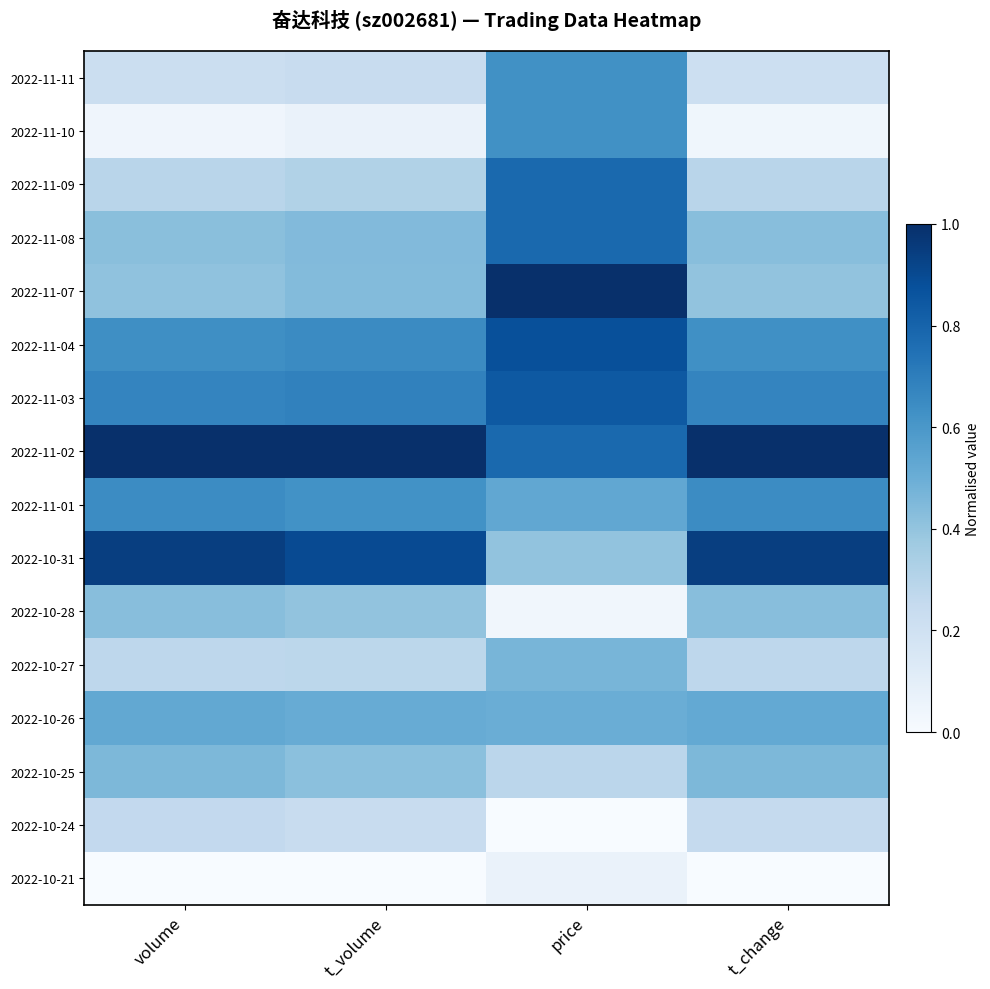

How many distinct data groups are displayed?

16